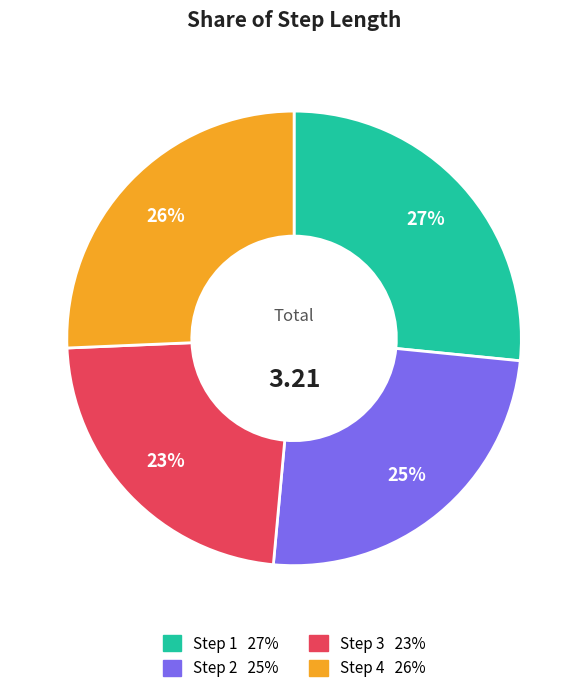

Is there any slice that represents more than half of the pie?

No